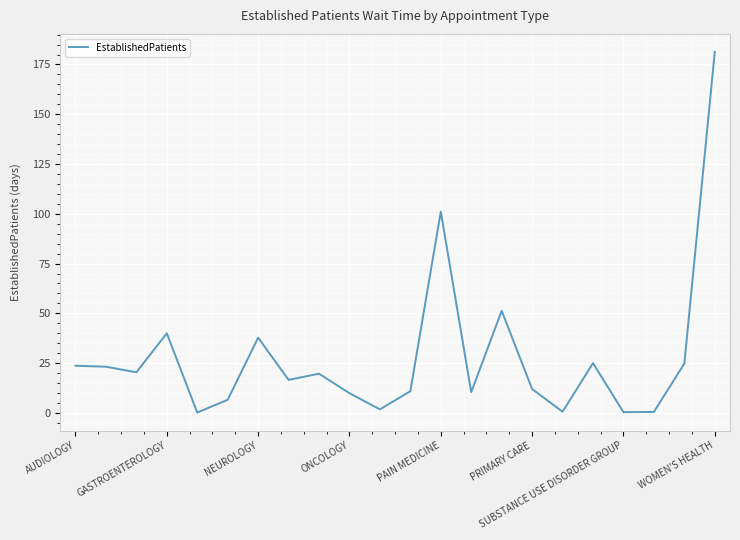

What is the maximum value shown in the chart?

181.3